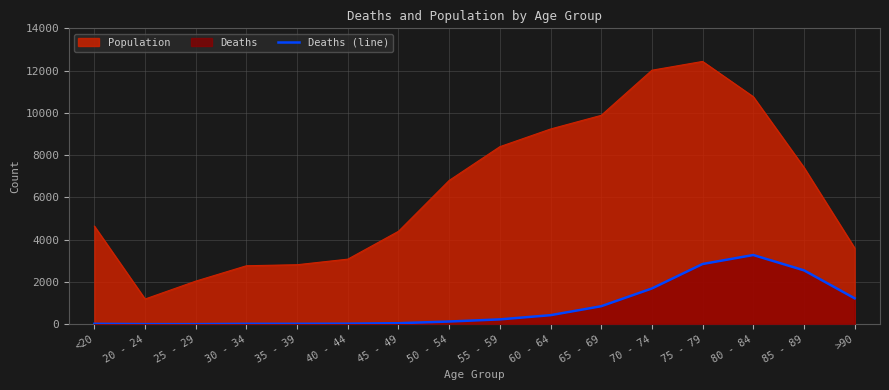

Which has a higher value, 35 - 39 or 40 - 44?

40 - 44